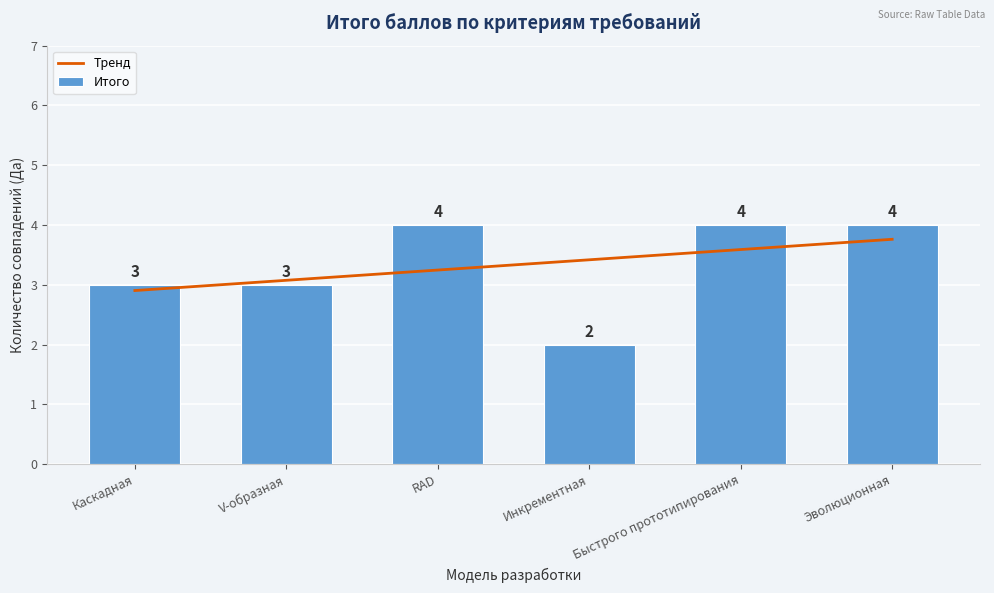

At which label does Тренд reach its peak?

Эволюционная